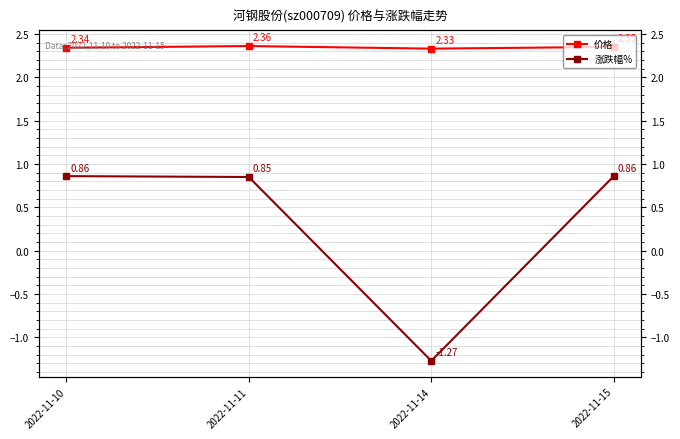

What is the total value across all series at 2022-11-15?

3.2